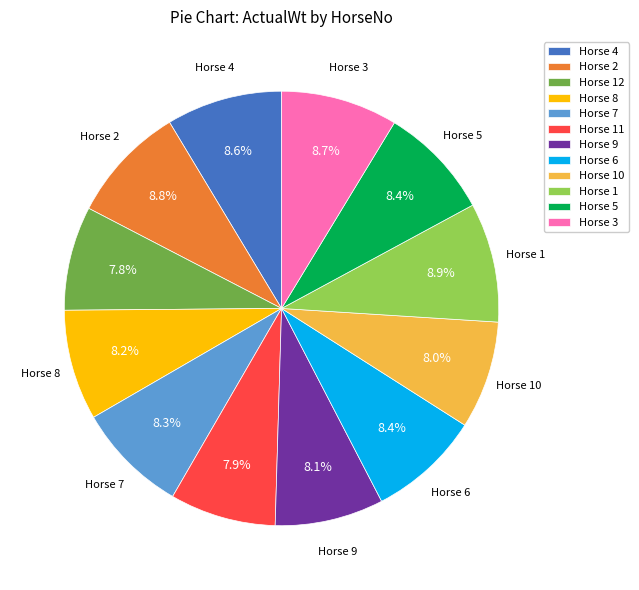

Is there a majority slice in this chart?

No